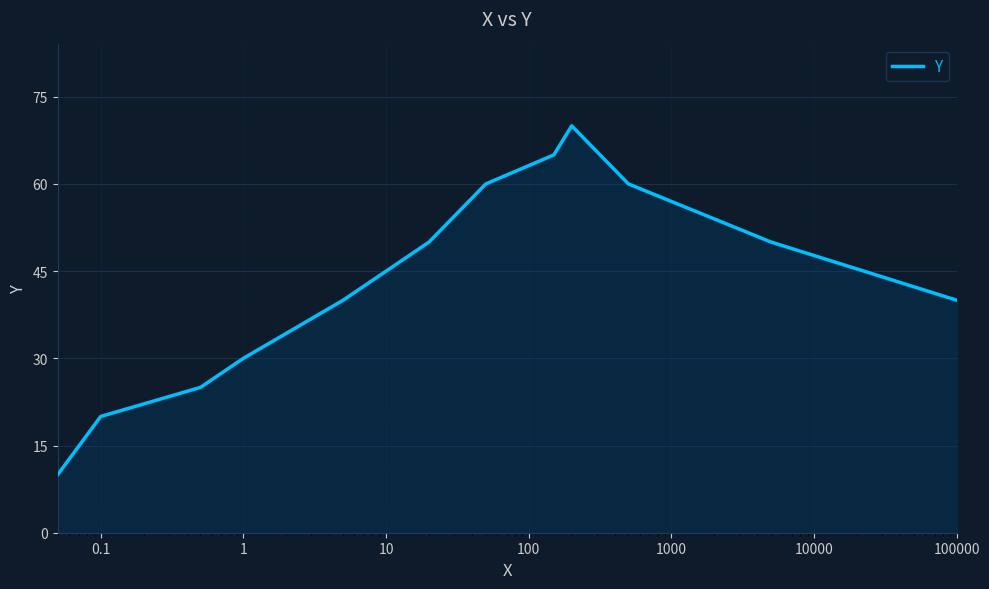

What is the greatest value displayed?

70